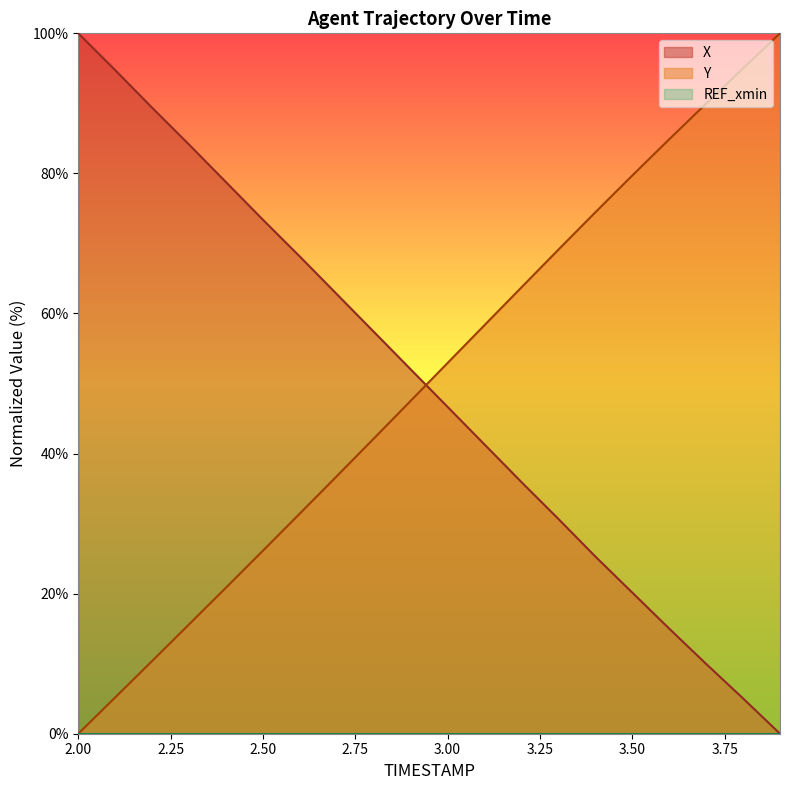

List the series in order of their peak value, highest first.

X, Y